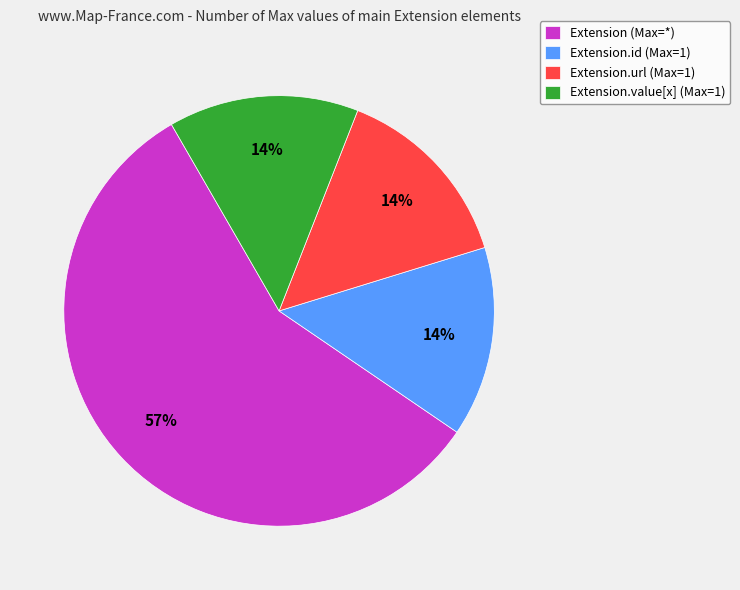

Which category accounts for the majority?

Extension (Max=*)